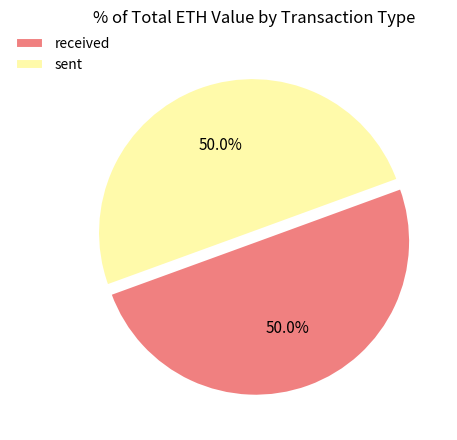

To the nearest percent, what is the difference between the largest and smallest slice percentages?

0%